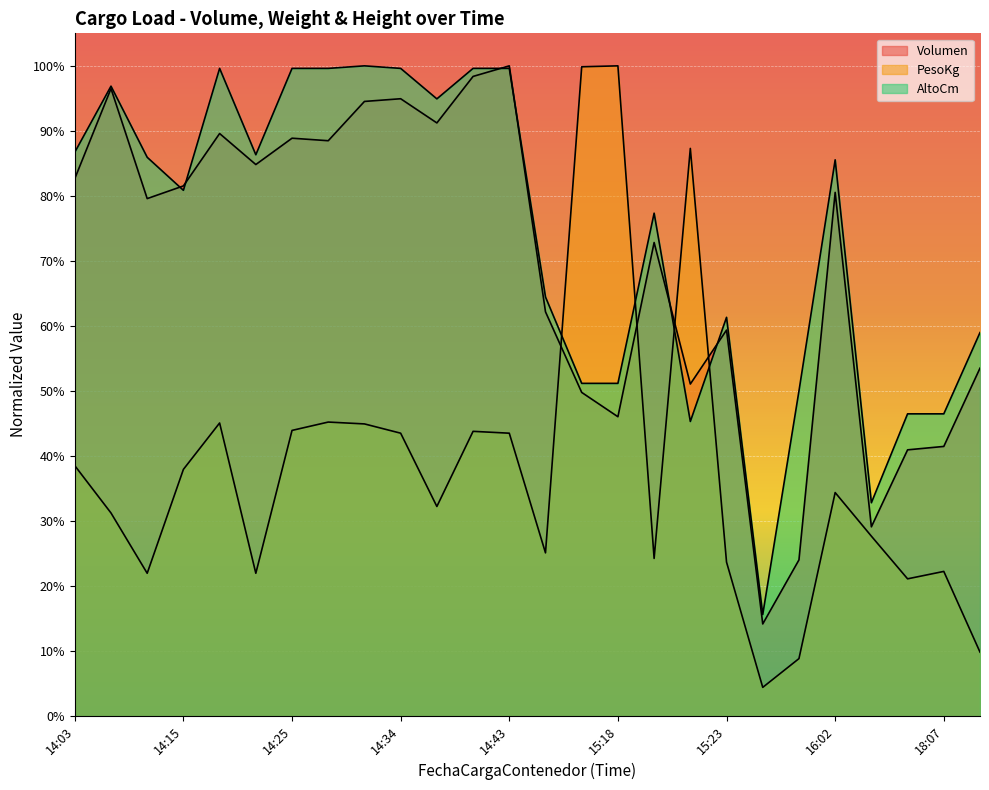

List the series in order of their peak value, lowest first.

Volumen, PesoKg, AltoCm